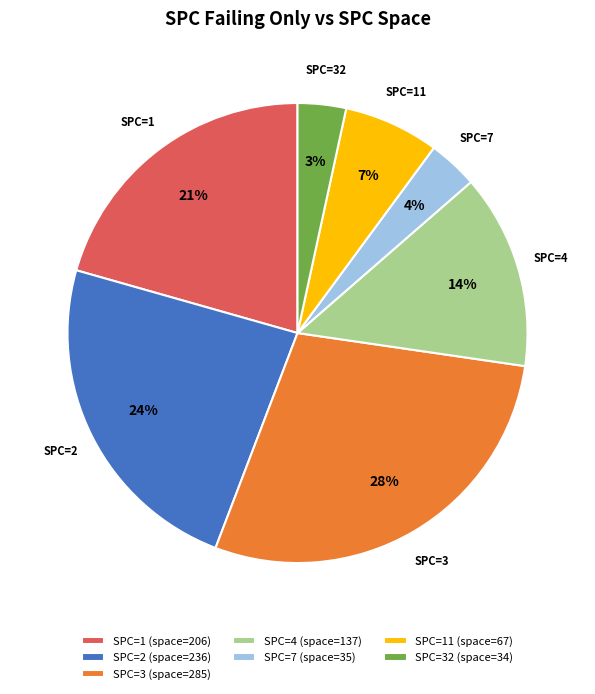

Is the sum of SPC=3 (space=285) and SPC=32 (space=34) greater than half?

No